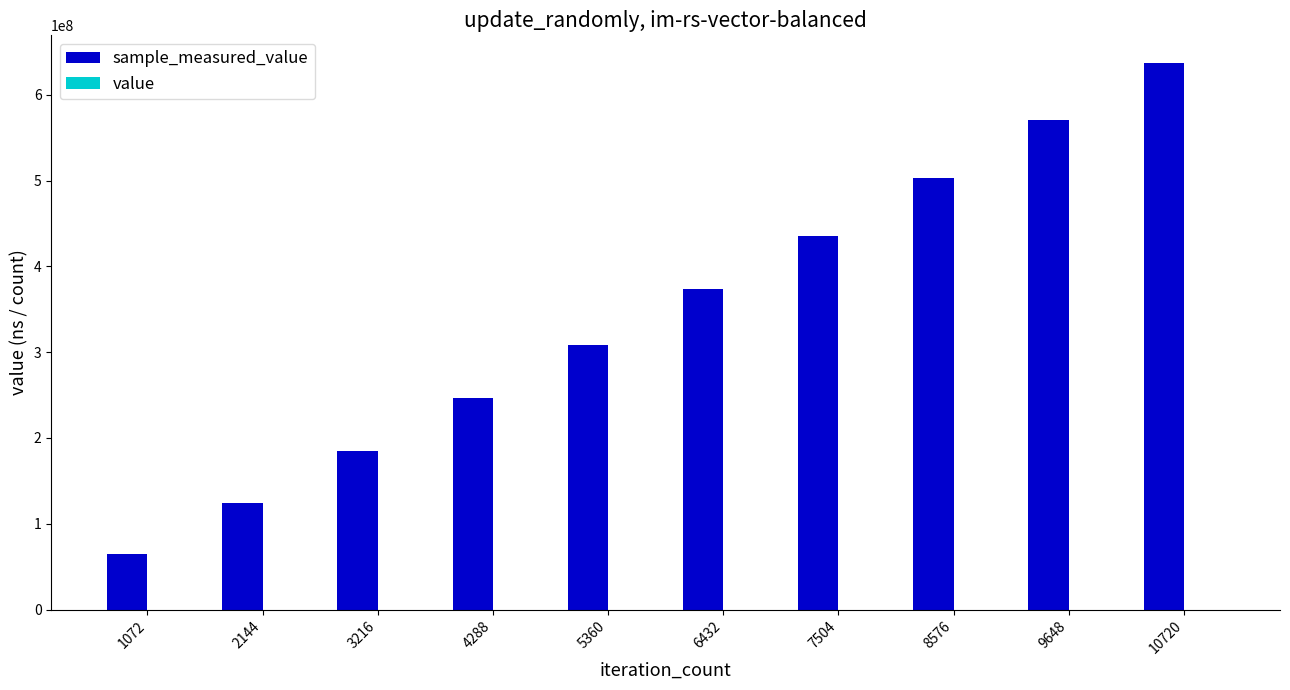

Are the bars grouped side by side (vs. stacked)?

Yes